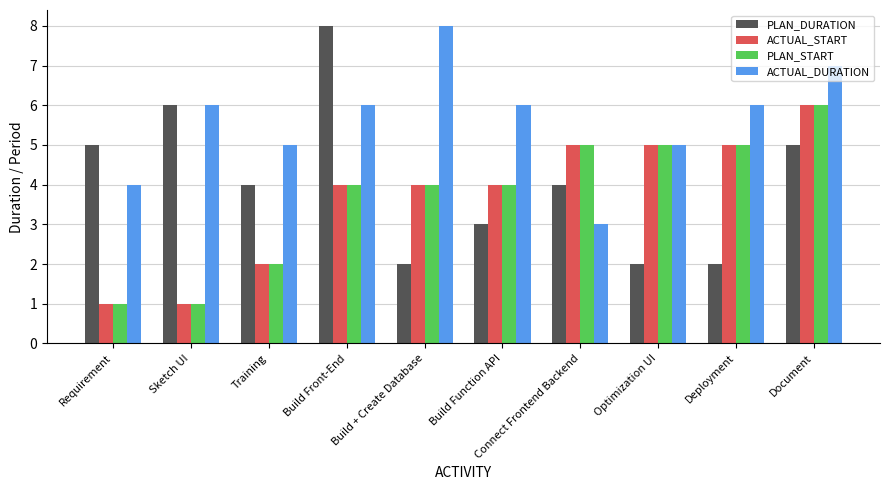

Reading right to left, transcribe all the data shown in this chart.

PLAN_DURATION: Document=5	Deployment=2	Optimization UI=2	Connect Frontend Backend=4	Build Function API=3	Build + Create Database=2	Build Front-End=8	Training=4	Sketch UI=6	Requirement=5
ACTUAL_START: Document=6	Deployment=5	Optimization UI=5	Connect Frontend Backend=5	Build Function API=4	Build + Create Database=4	Build Front-End=4	Training=2	Sketch UI=1	Requirement=1
PLAN_START: Document=6	Deployment=5	Optimization UI=5	Connect Frontend Backend=5	Build Function API=4	Build + Create Database=4	Build Front-End=4	Training=2	Sketch UI=1	Requirement=1
ACTUAL_DURATION: Document=7	Deployment=6	Optimization UI=5	Connect Frontend Backend=3	Build Function API=6	Build + Create Database=8	Build Front-End=6	Training=5	Sketch UI=6	Requirement=4